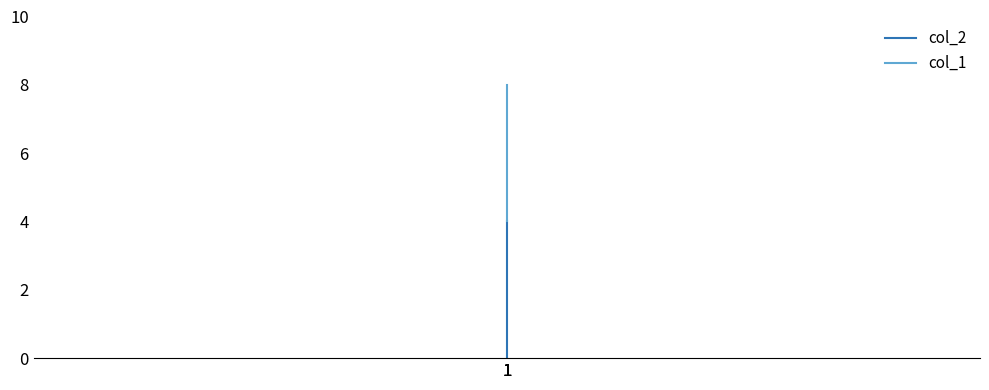

The col_2 series shows 1 at 1. True or false?

False